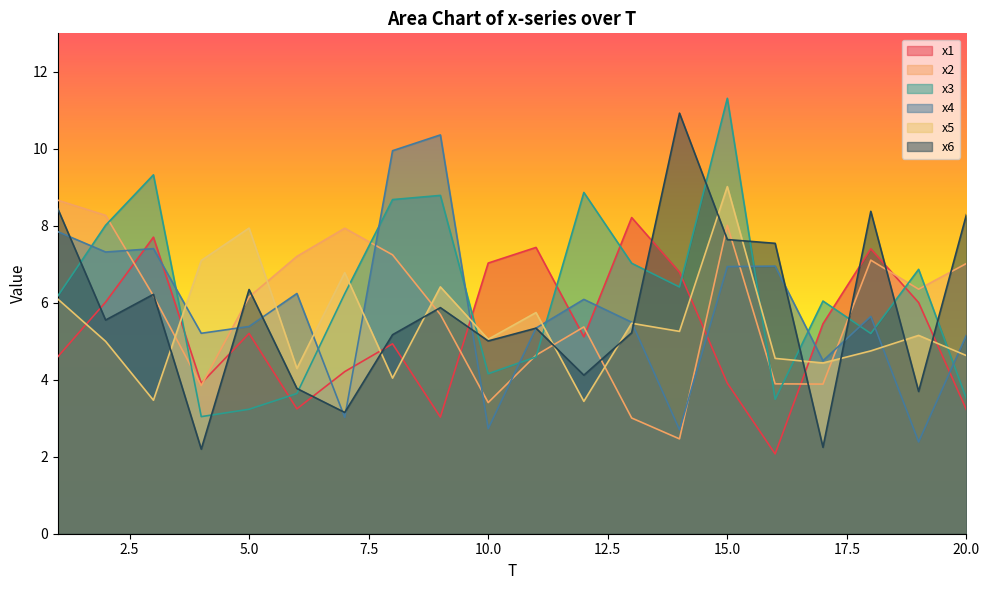

True or false: x5 has a value of 4.0 at 8.

True